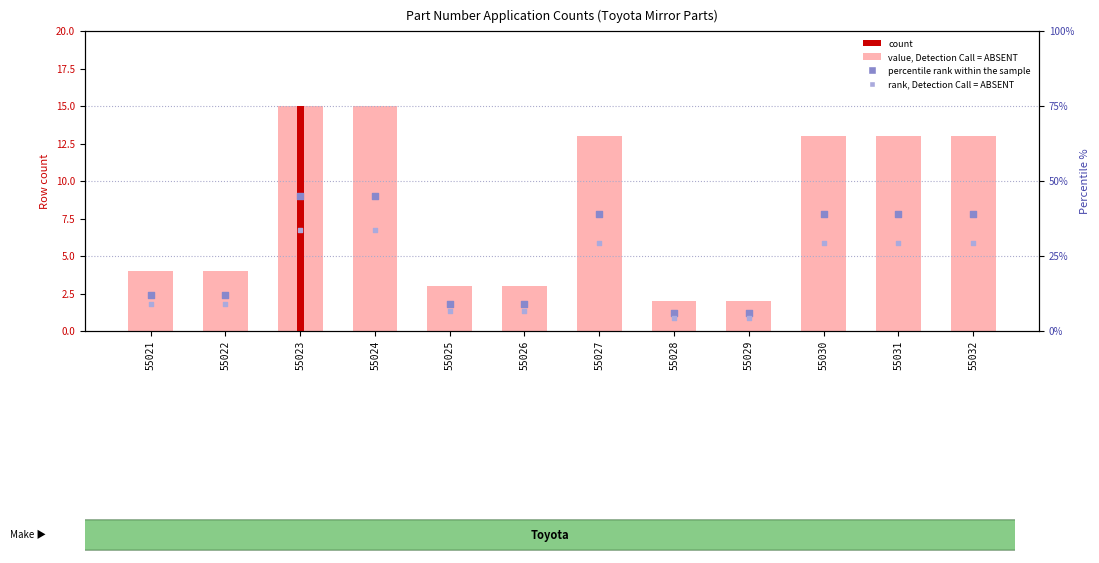

What is the total value across all series at 55021?

8.2